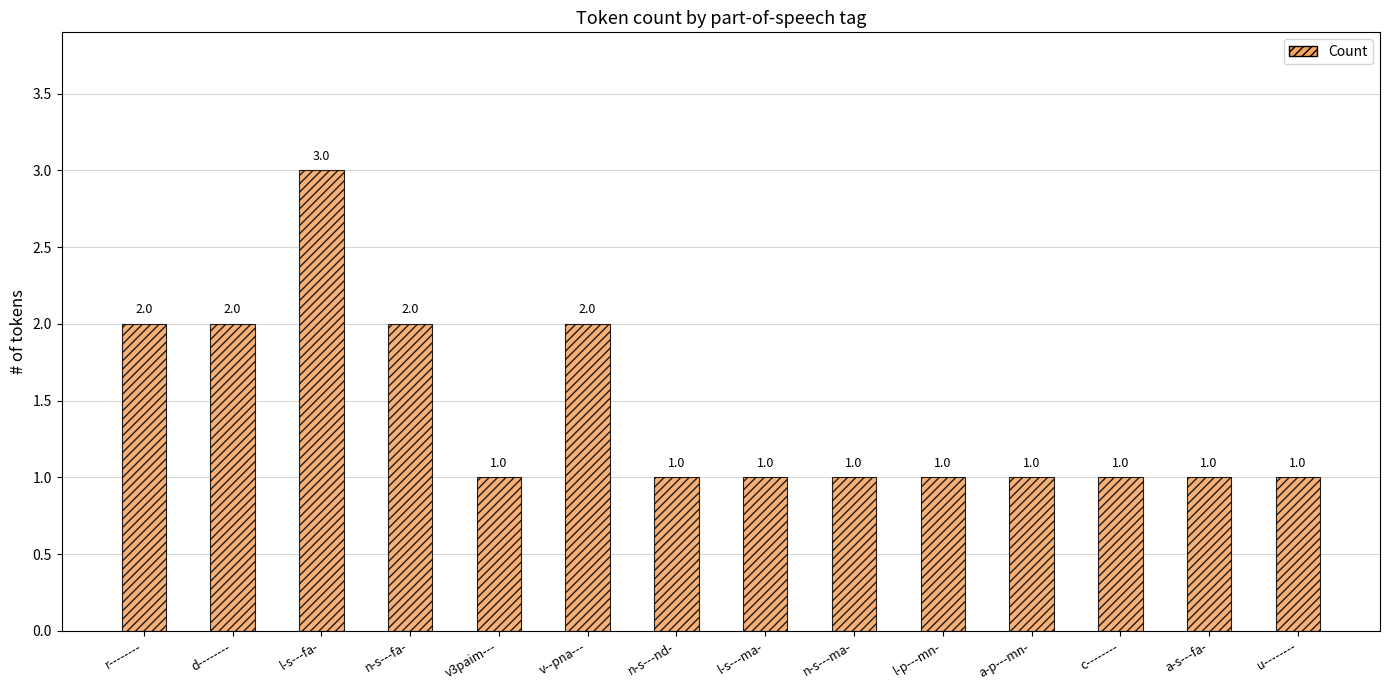

What position from the right is c--------?

3